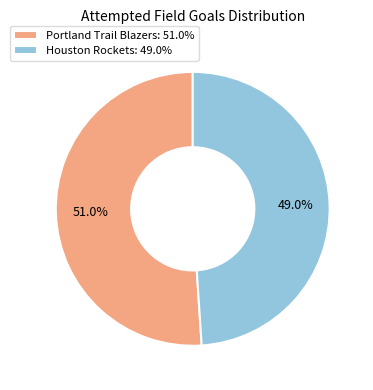

What is the largest slice in the pie chart?

Portland Trail Blazers: 51.0%